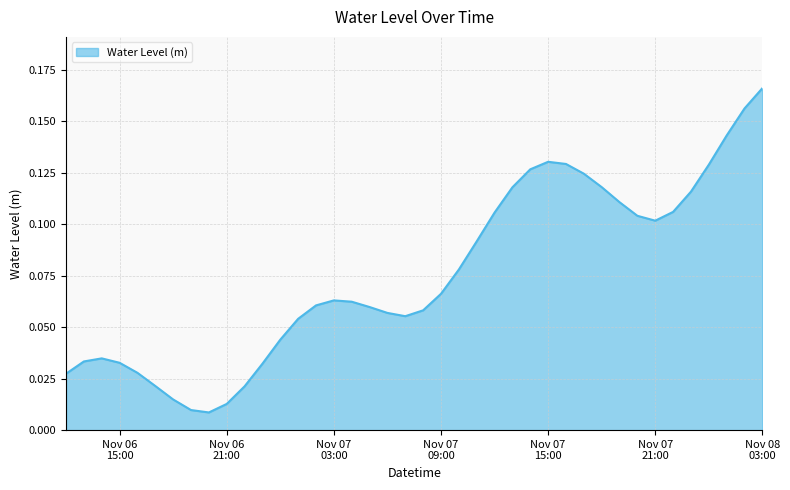

What is the greatest value displayed?

0.2